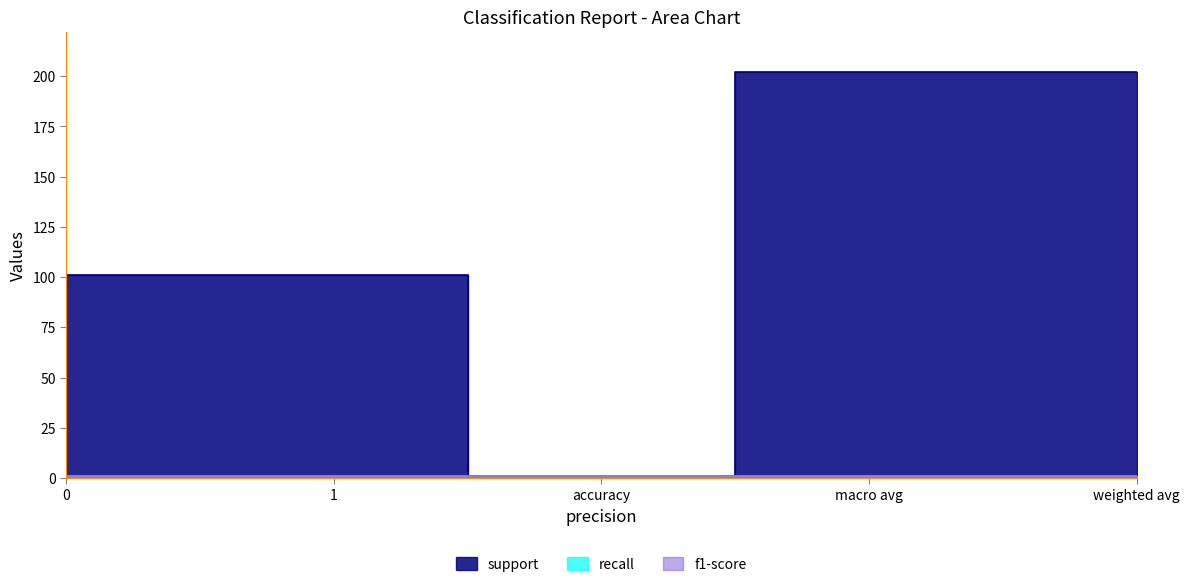

At how many categories does at least one series exceed 173?

2